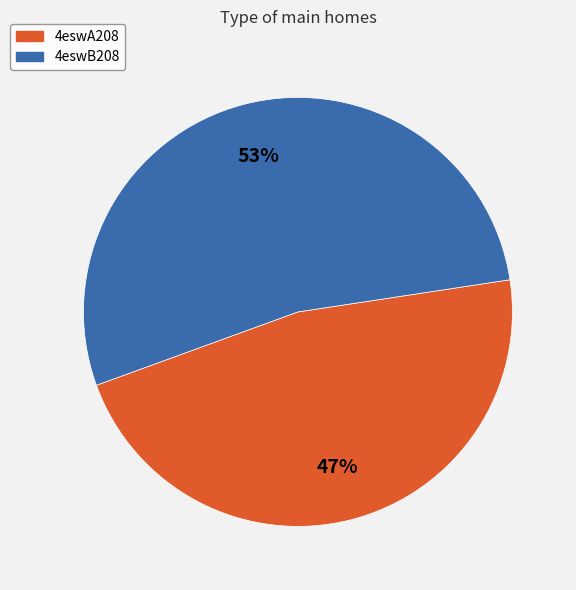

True or false: 4eswA208 accounts for 57% of the total.

False